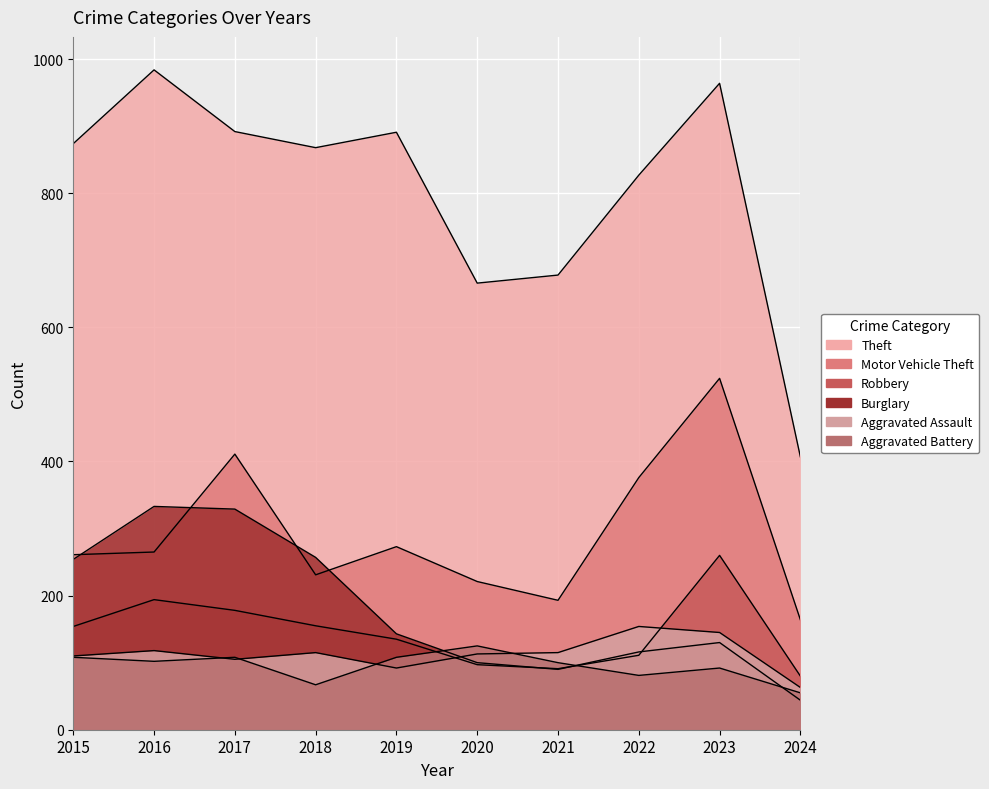

What is the spread (max minus min) of values at 2021?

588